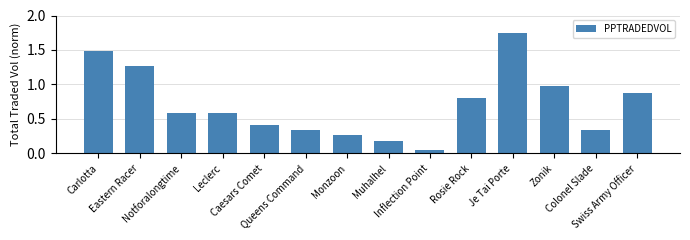

What is the change in value from Notforalongtime to Je Tai Porte?

+1.2